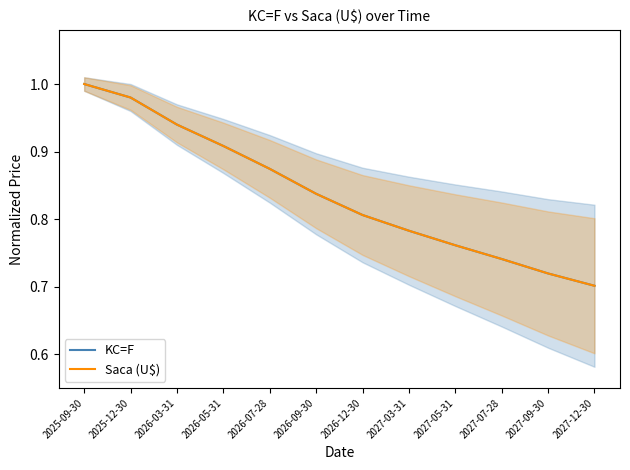

Which category has the lowest value across all series?

2027-12-30